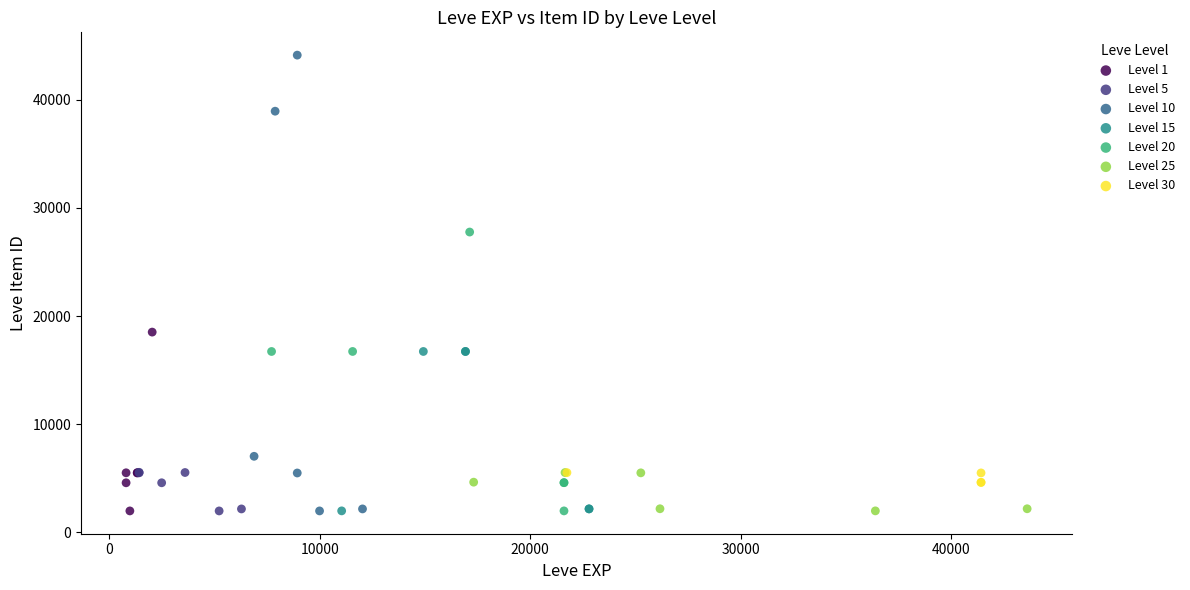

Which series contains the highest Y value?

Level 10